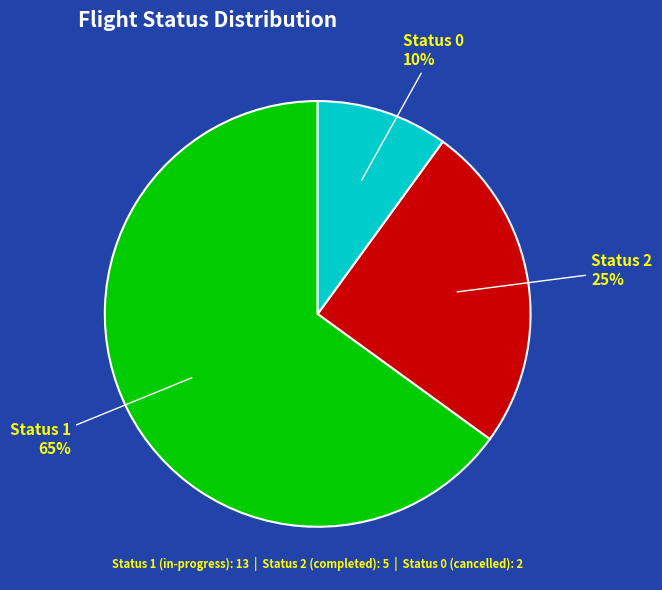

To the nearest percent, what is the difference between the largest and smallest slice percentages?

55%